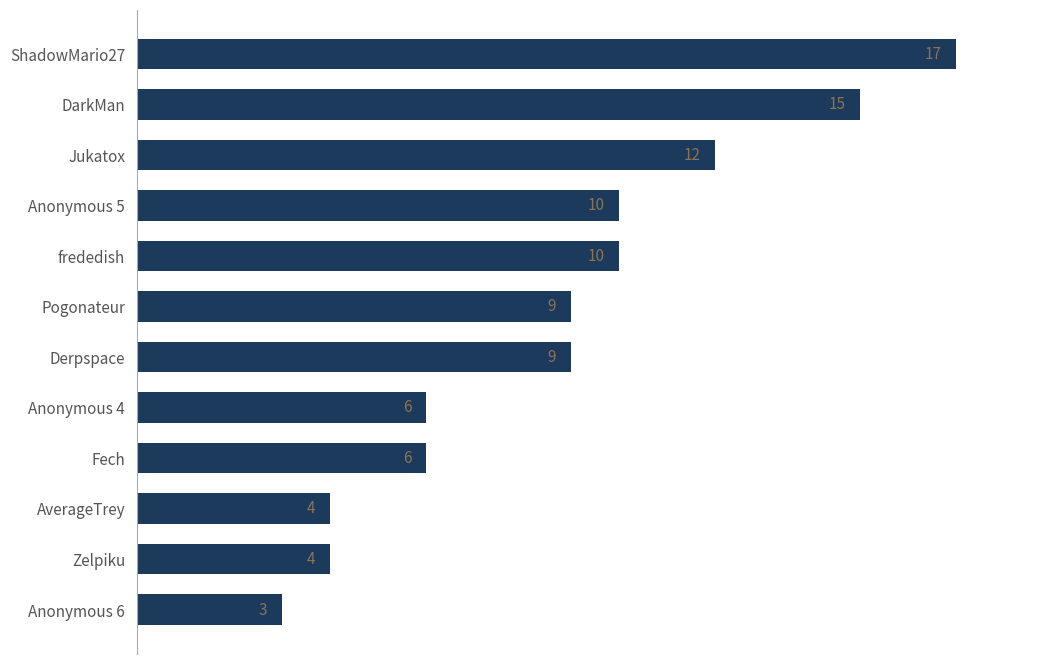

Does the chart contain any negative values?

No